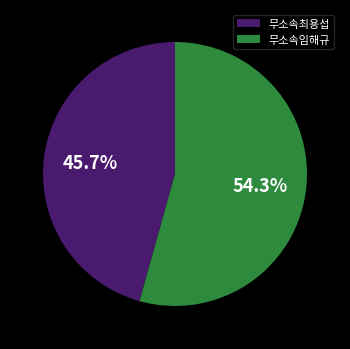

How many segments does this pie chart have?

2